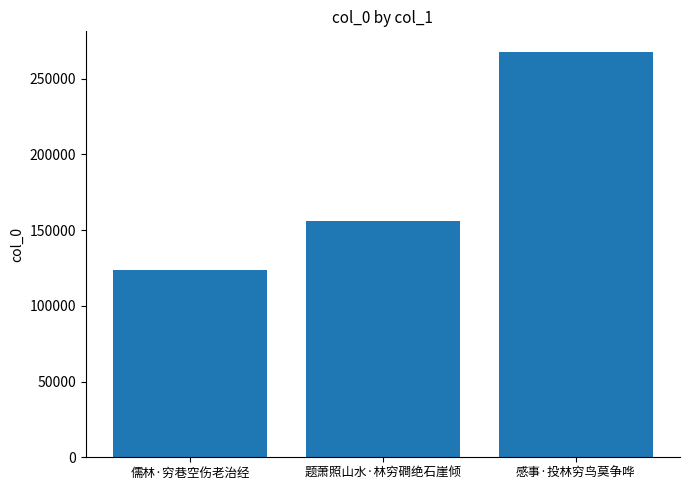

Read the value at 儒林·穷巷空伤老治经, to the nearest 100.

123900